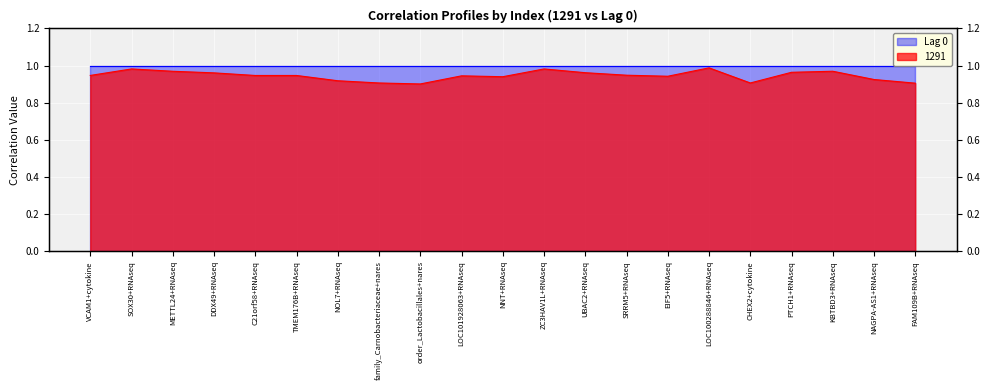

What is the label of the 15th point from the right?

NOL7+RNAseq